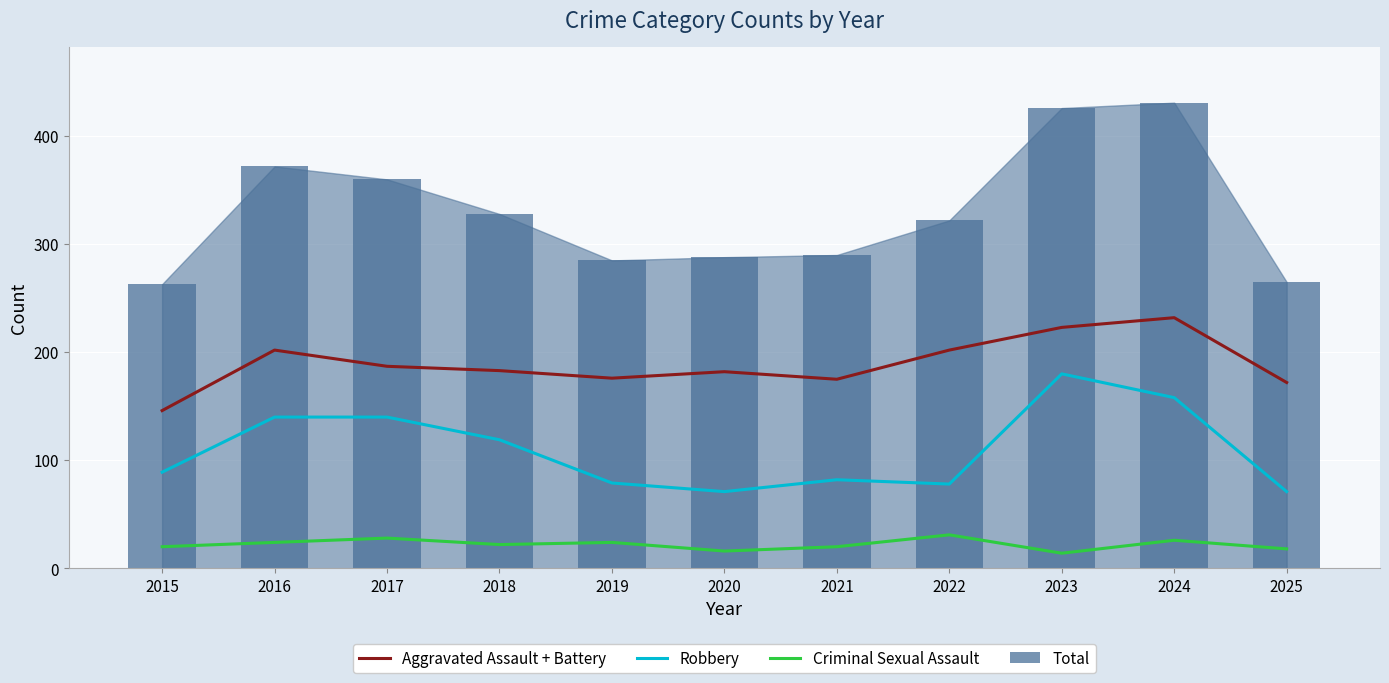

Are the bars horizontal?

No